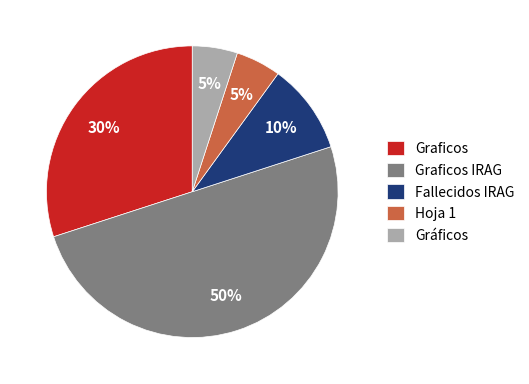

True or false: Graficos accounts for 30% of the total.

True